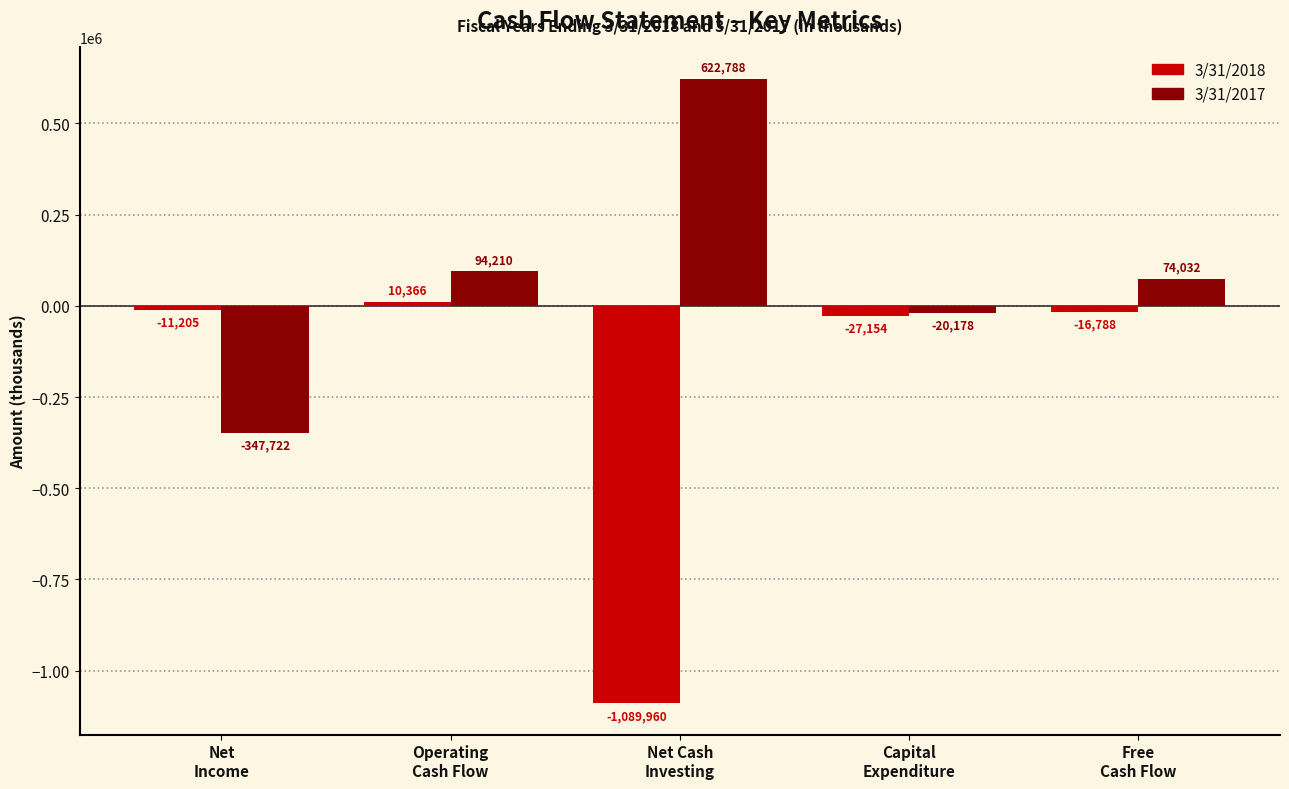

How many positive values does the 3/31/2017 series have?

3